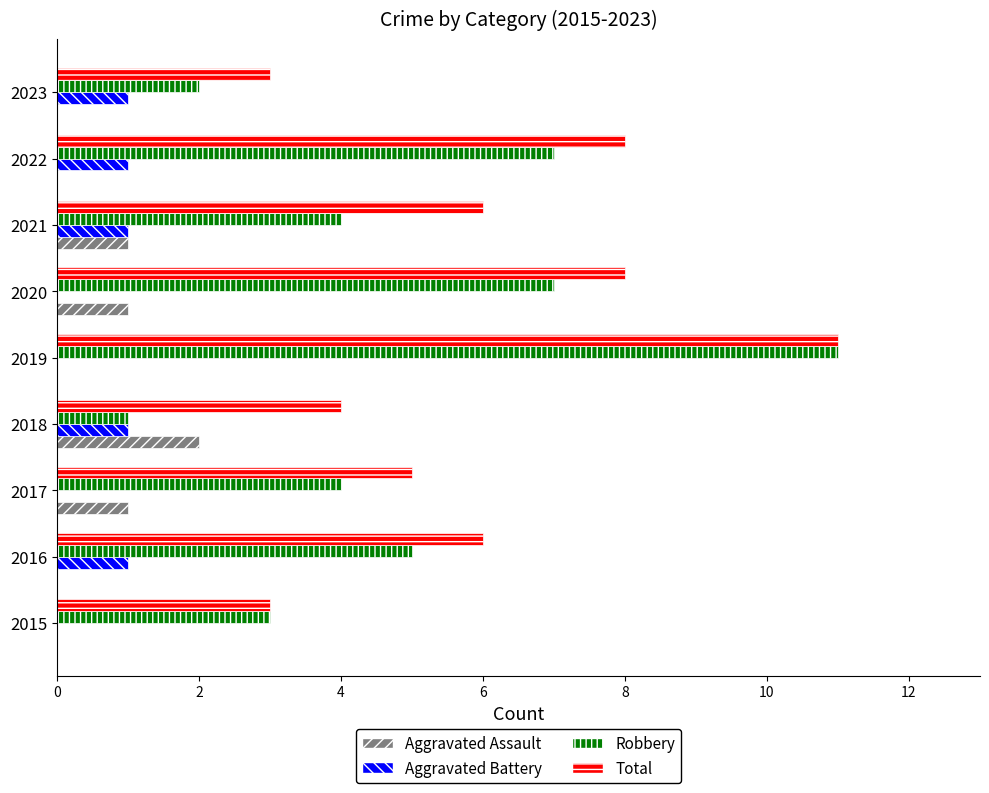

At which category does the chart reach its peak across all series?

2019